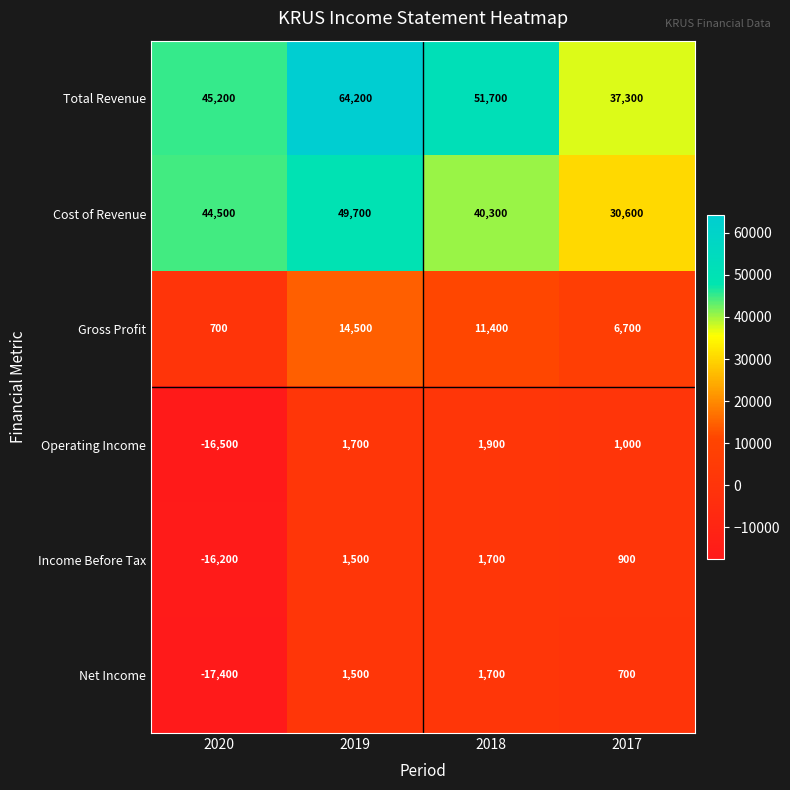

Reading left to right, list all the values displayed in this chart.

Total Revenue: 2020=45200	2019=64200	2018=51700	2017=37300
Cost of Revenue: 2020=44500	2019=49700	2018=40300	2017=30600
Gross Profit: 2020=700	2019=14500	2018=11400	2017=6700
Operating Income: 2020=-16500	2019=1700	2018=1900	2017=1000
Income Before Tax: 2020=-16200	2019=1500	2018=1700	2017=900
Net Income: 2020=-17400	2019=1500	2018=1700	2017=700